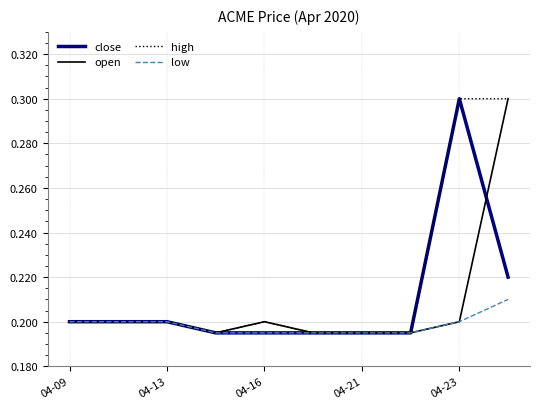

The close series shows 0.3 at 04-16. True or false?

False